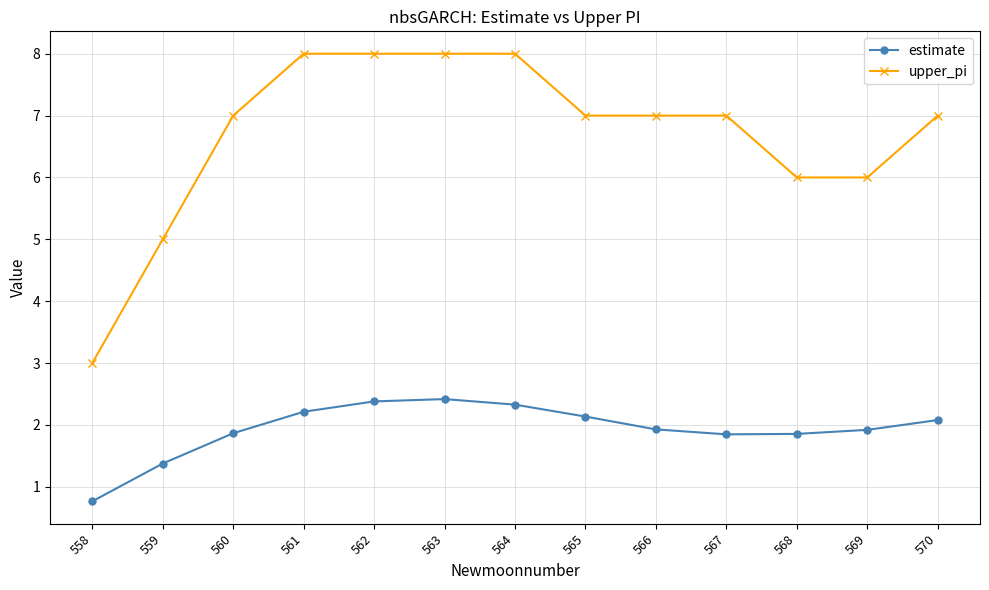

True or false: estimate and upper_pi intersect in this chart.

False